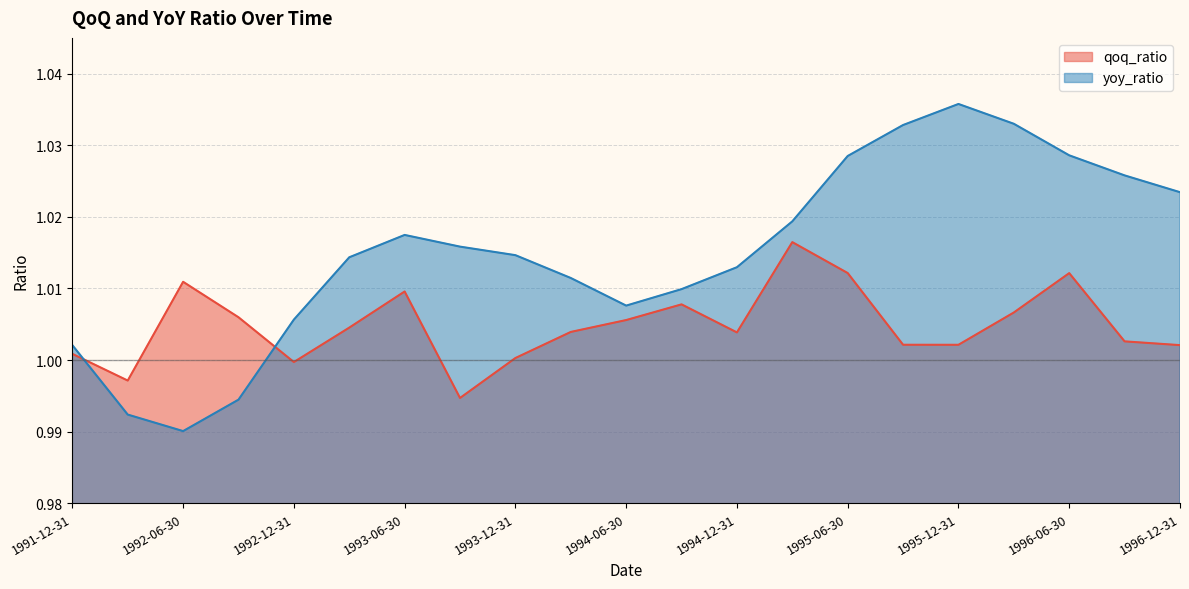

How many intersections are there between qoq_ratio and yoy_ratio?

2